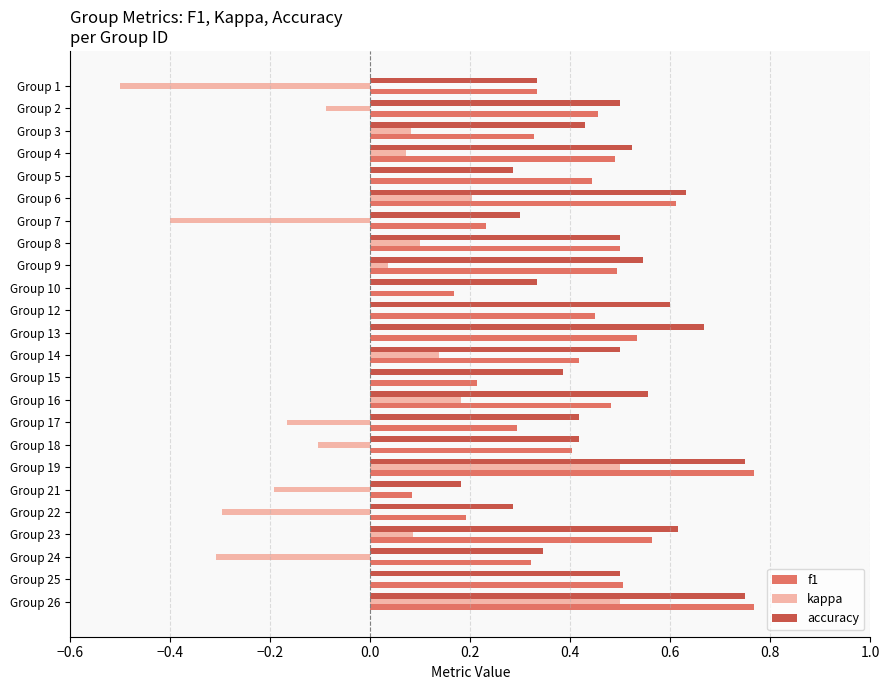

Which series changed the most between Group 3 and Group 15?

f1